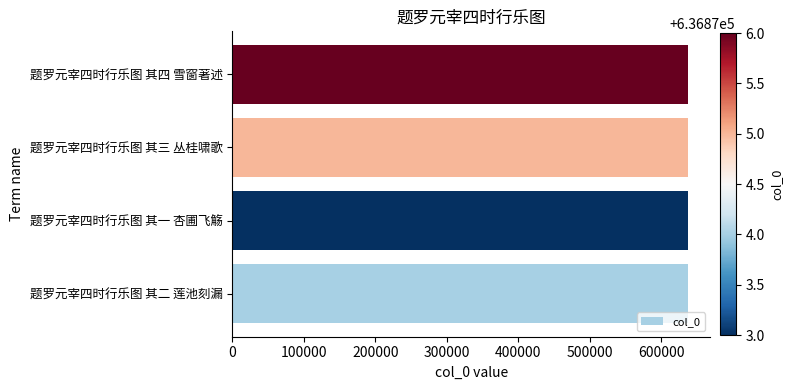

The value at 题罗元宰四时行乐图 其一 杏圃飞觞 is 1101501. True or false?

False